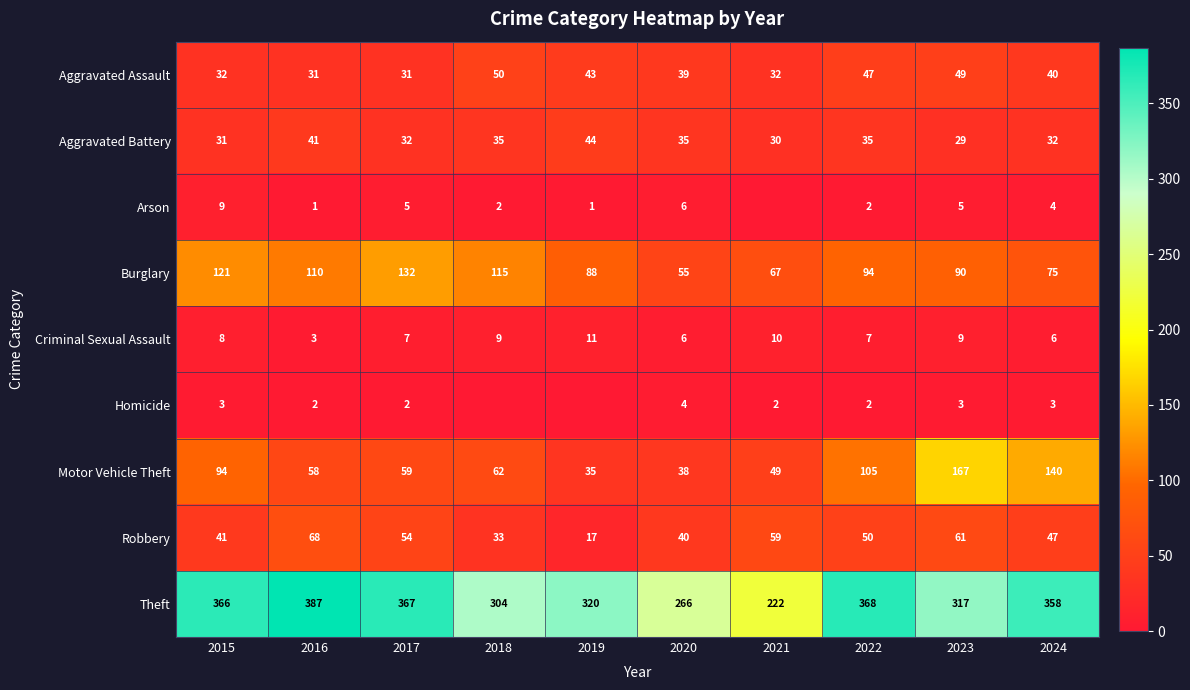

What is the average value of the Motor Vehicle Theft series?

81